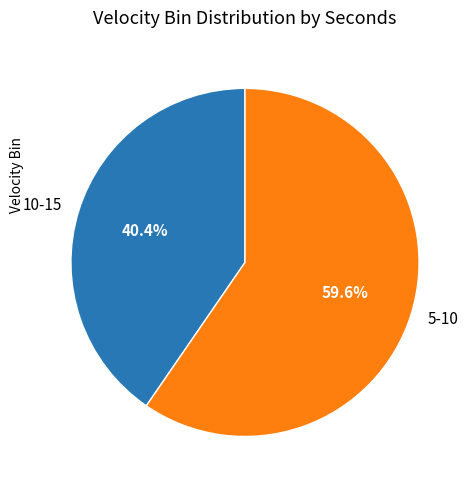

How many slices are in this pie chart?

2